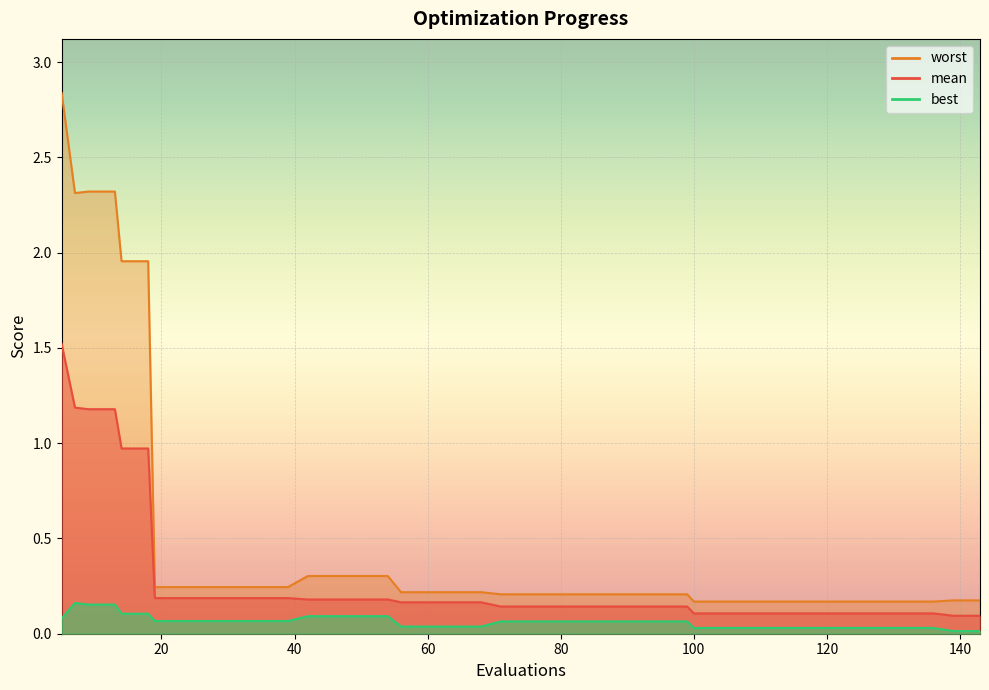

Rank the categories by best value from highest to lowest.

7, 9, 13, 14, 18, 42, 46, 50, 54, 5, 19, 23, 27, 31, 35, 39, 71, 75, 79, 83, 87, 91, 95, 99, 56, 60, 64, 68, 100, 104, 108, 112, 116, 120, 124, 128, 132, 136, 139, 143